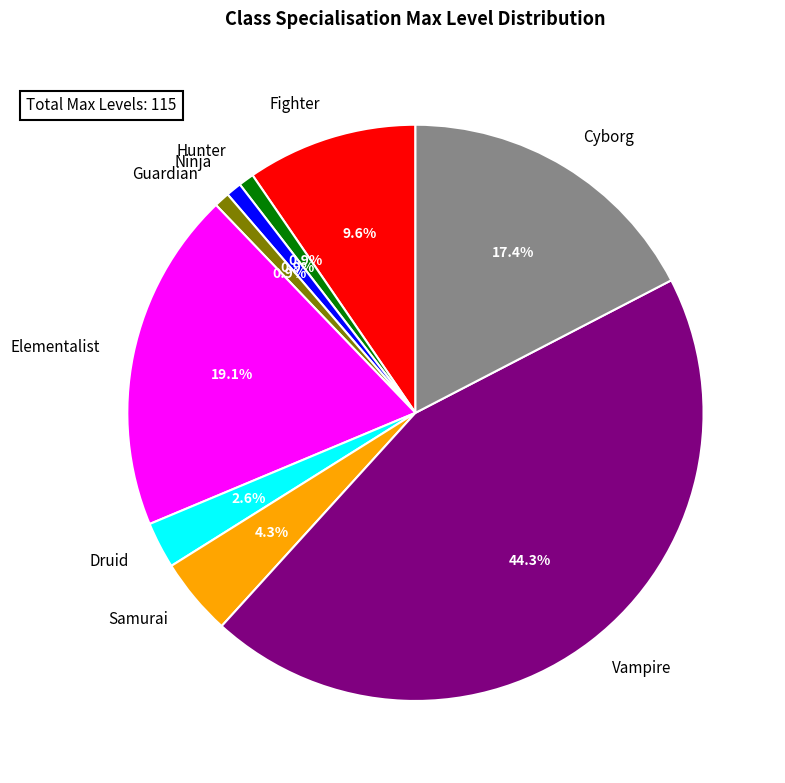

How many segments does this pie chart have?

9